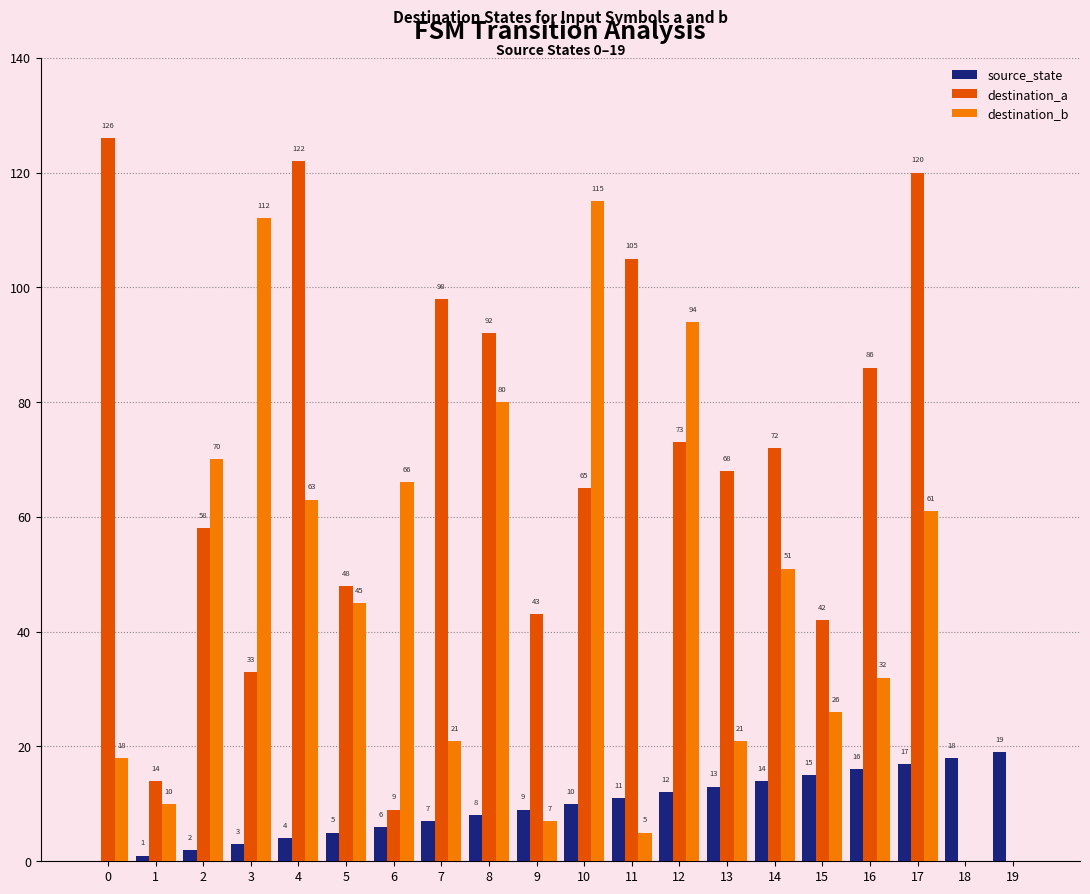

At which label is source_state closest to 9?

9